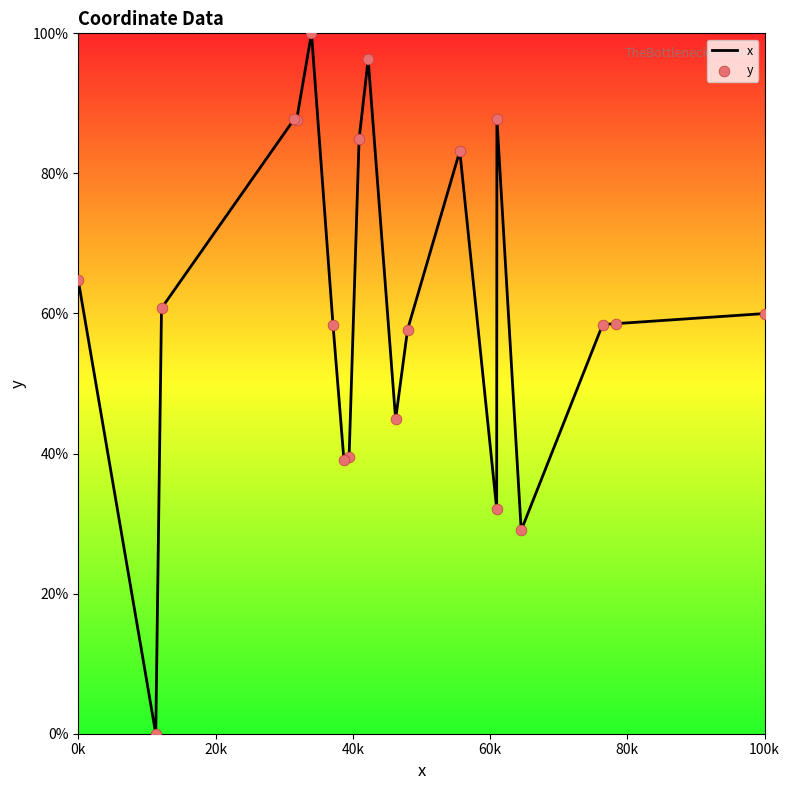

What is the difference between the maximum and minimum values?

100.0